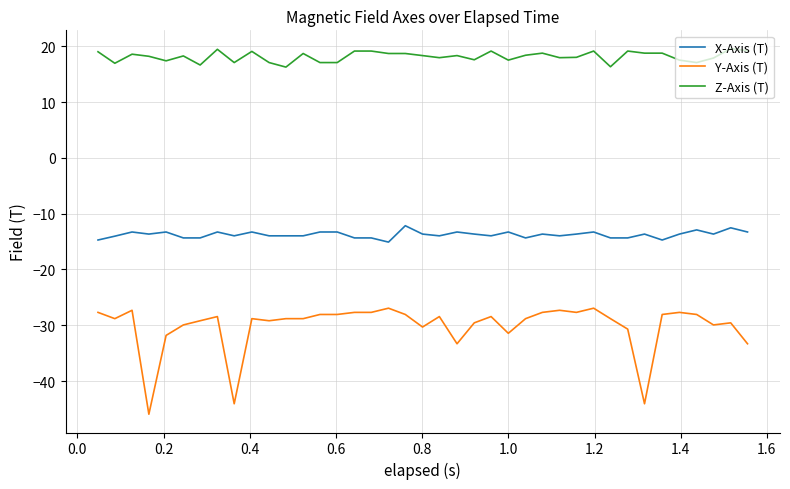

Does the chart display data point markers on the line(s)?

No